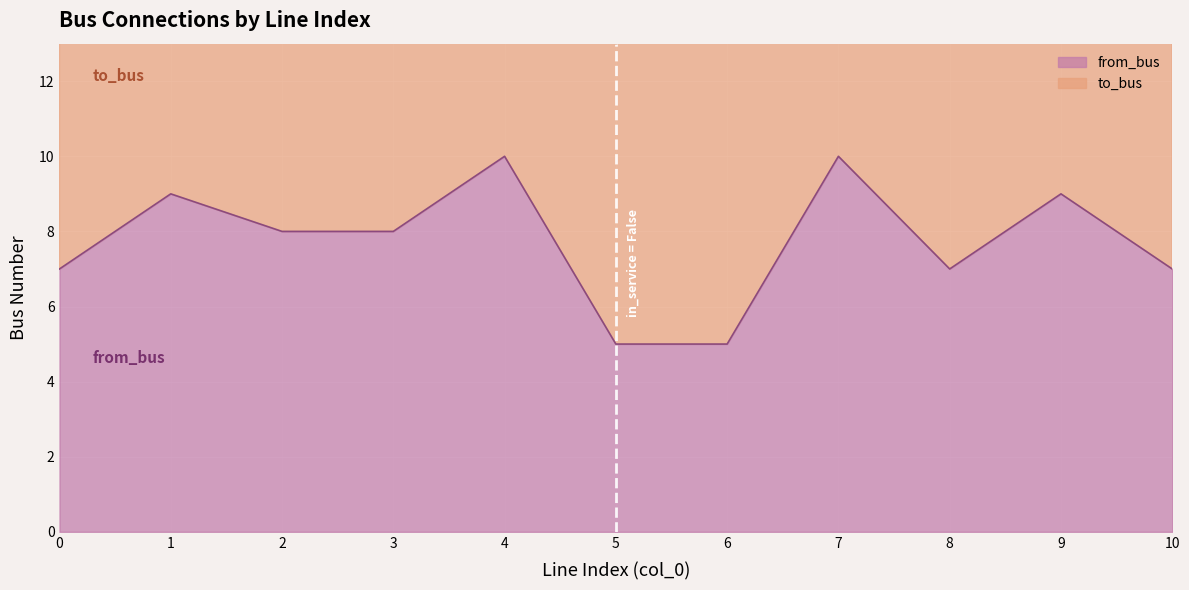

True or false: from_bus has a value of 8 at 6.

False